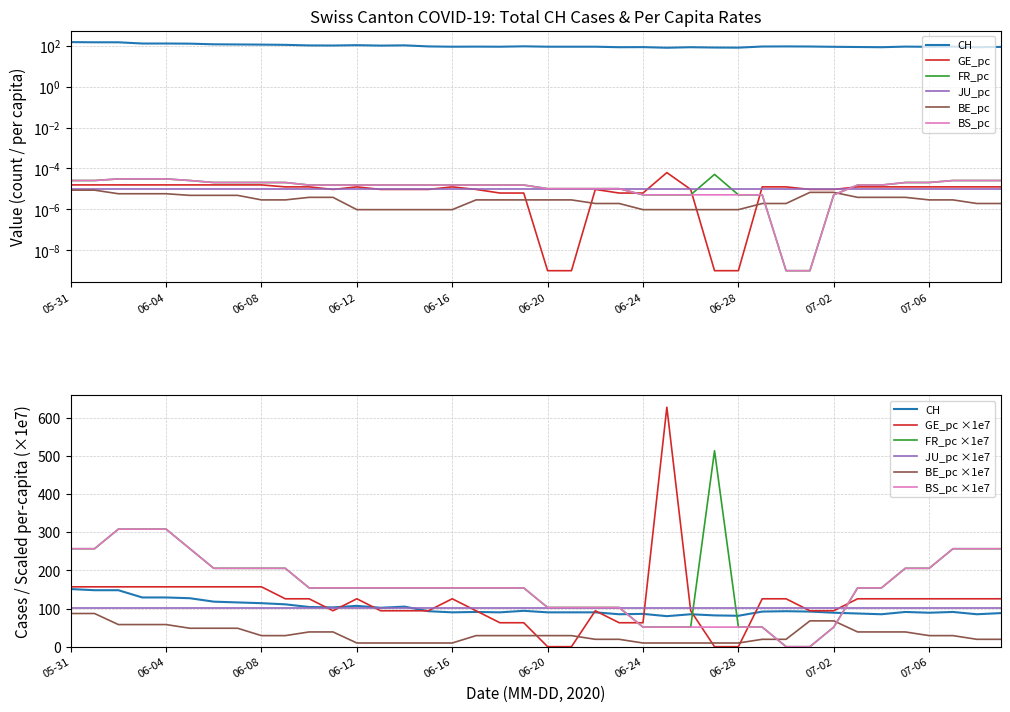

How many values in FR_pc are above zero?

38